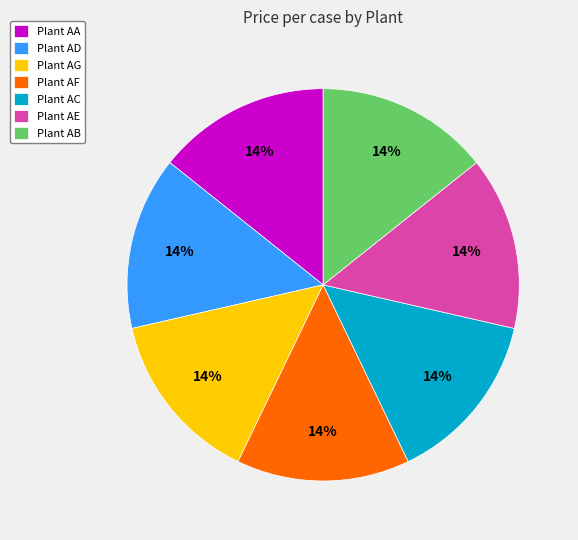

Is the sum of Plant AE and Plant AB greater than half?

No